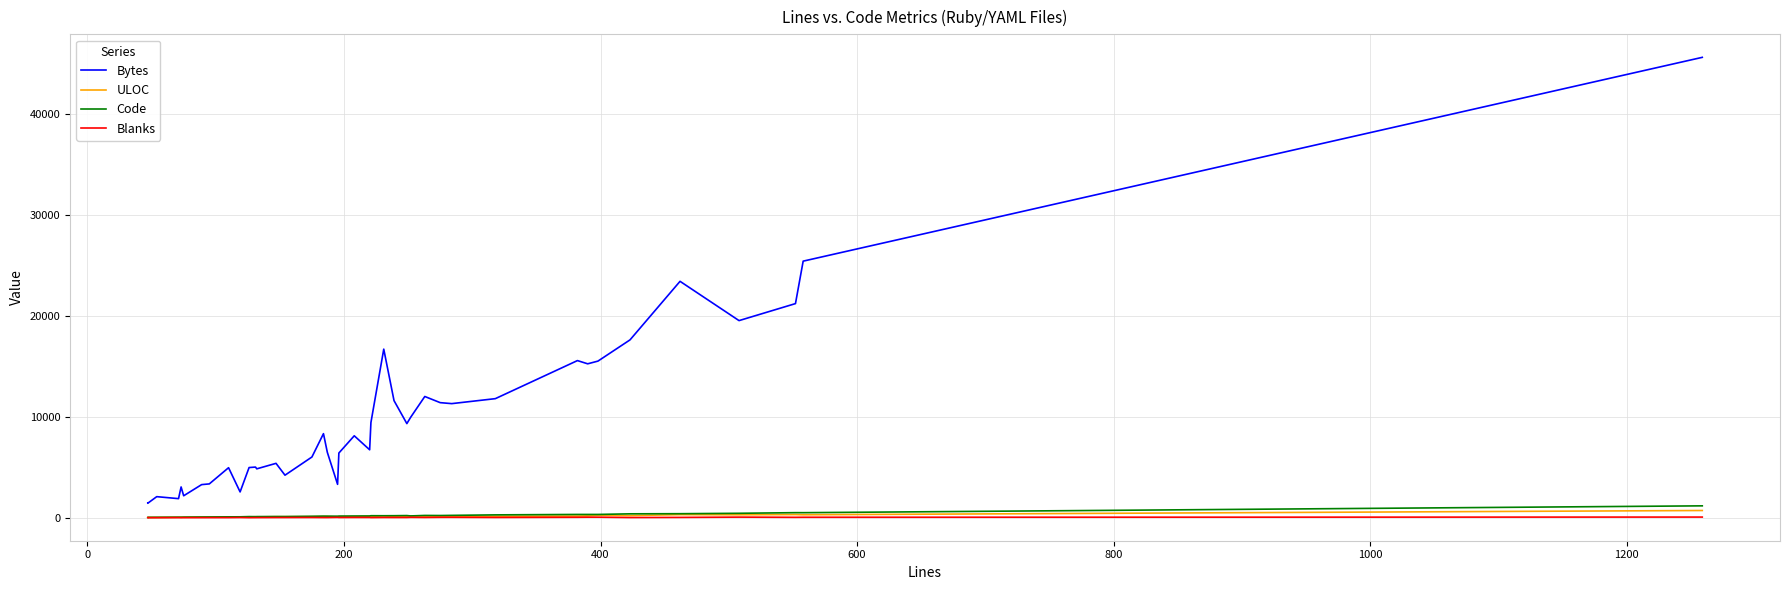

Is this an area chart (filled region under the line)?

No